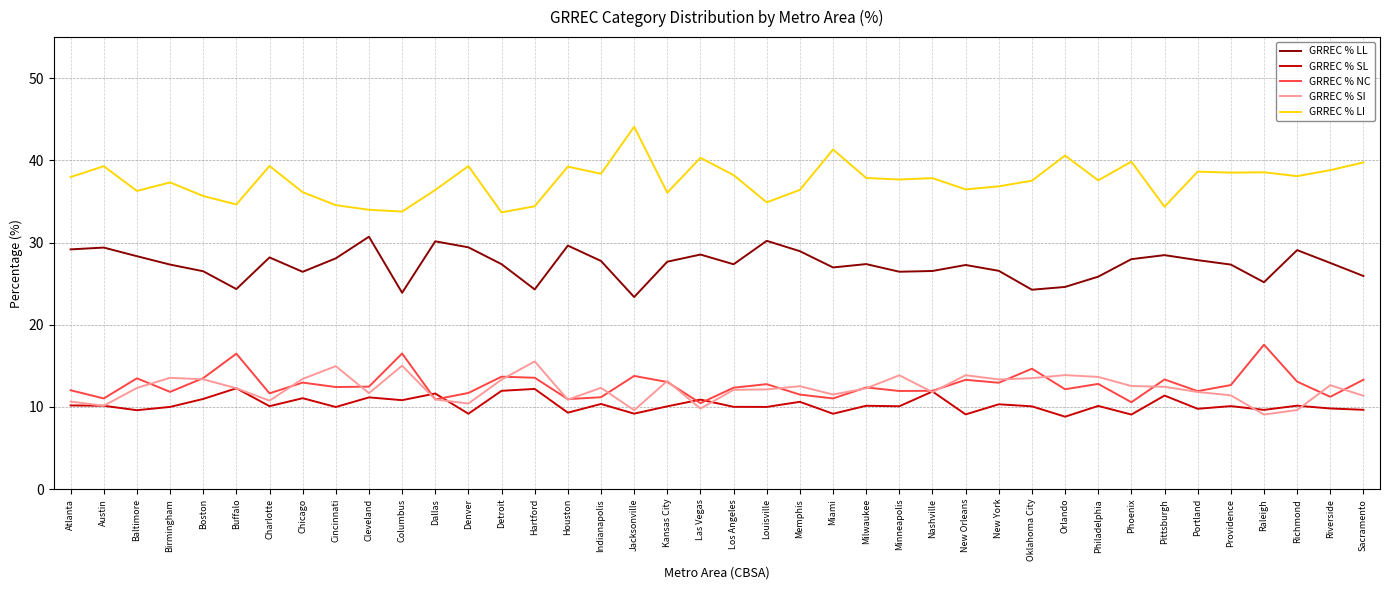

What position from the right is Hartford?

26